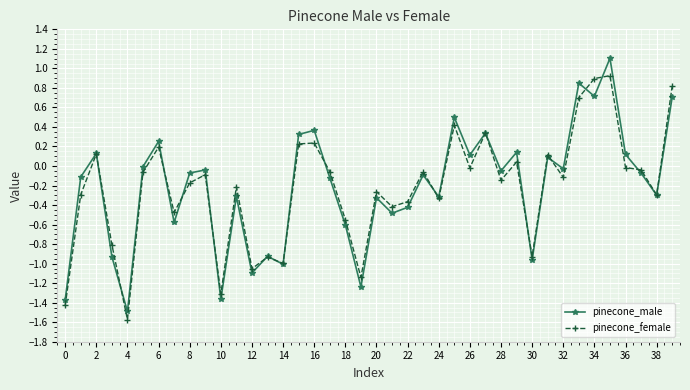

How many interior local valleys does the pinecone_male series have?

14